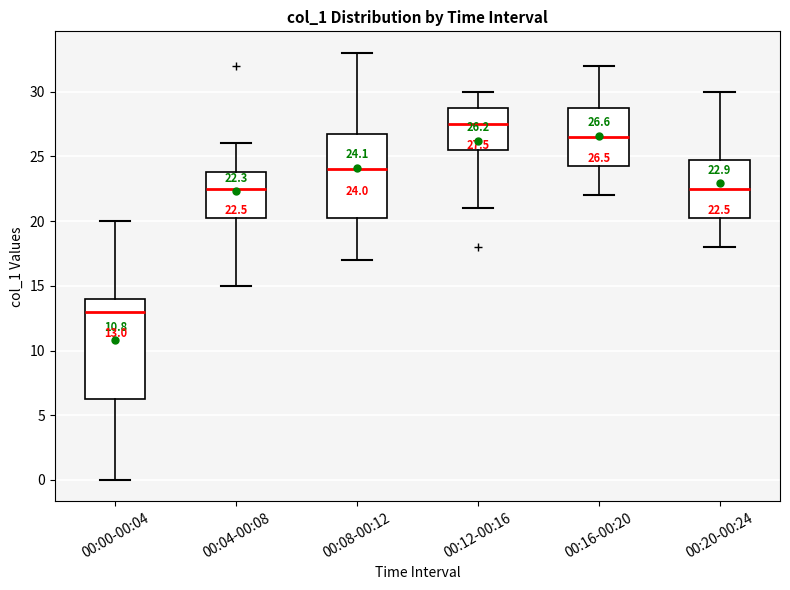

Which box has the highest median line?

00:12-00:16